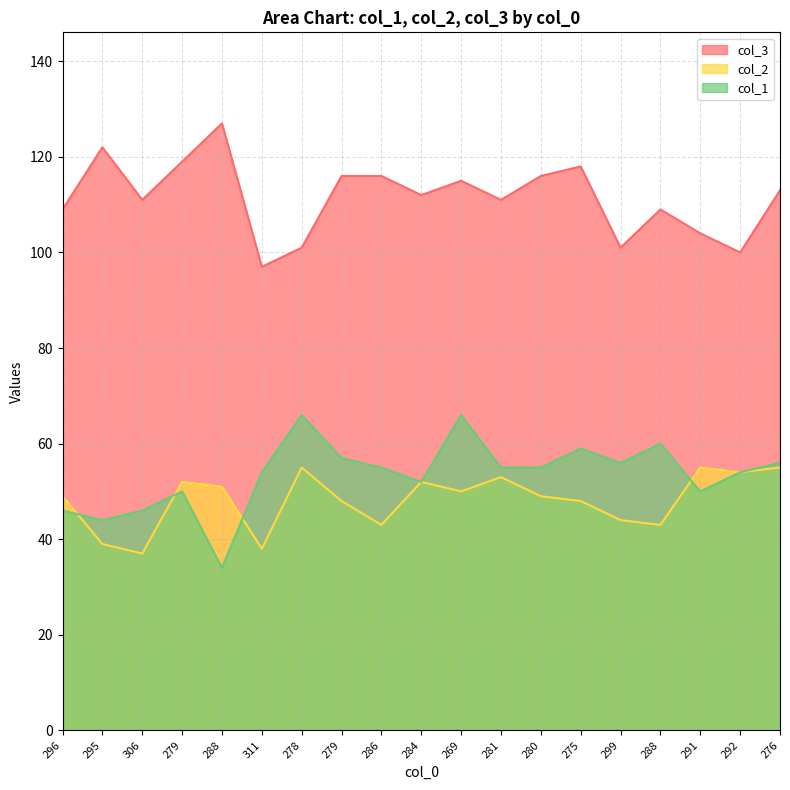

Reading right to left, list all the values displayed in this chart.

col_3: 276=113	292=100	291=104	288=109	299=101	275=118	280=116	281=111	269=115	284=112	286=116	279=116	278=101	311=97	288=127	279=119	306=111	295=122	296=109
col_2: 276=55	292=54	291=55	288=43	299=44	275=48	280=49	281=53	269=50	284=52	286=43	279=48	278=55	311=38	288=51	279=52	306=37	295=39	296=49
col_1: 276=56	292=54	291=50	288=60	299=56	275=59	280=55	281=55	269=66	284=52	286=55	279=57	278=66	311=54	288=34	279=50	306=46	295=44	296=46